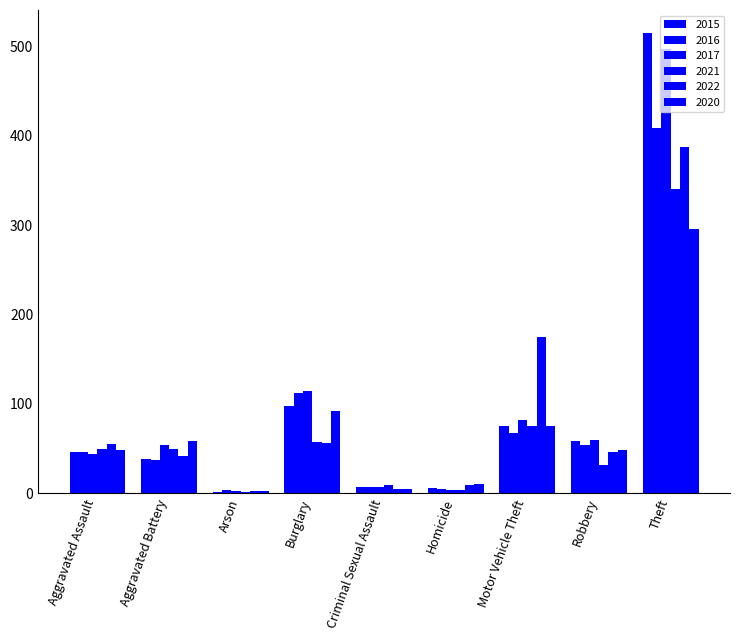

True or false: 2021 has a value of 2 at Arson.

False